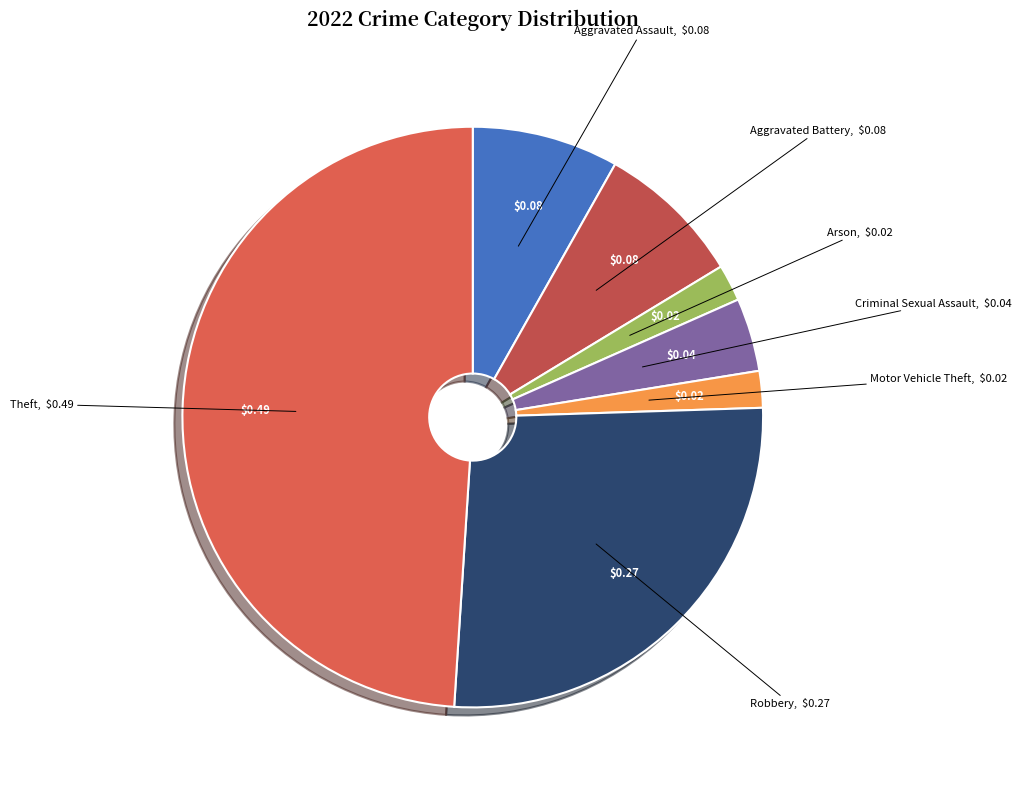

What is the ratio of the value at Criminal Sexual Assault to the value at Motor Vehicle Theft?

2.0